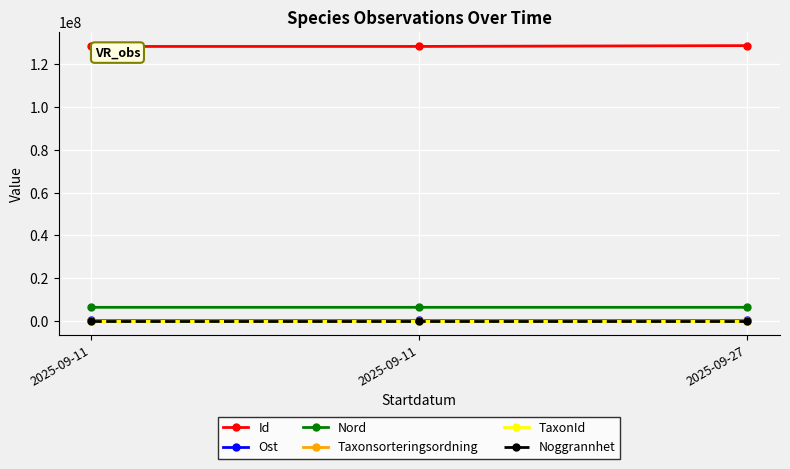

At which label does Nord reach its peak?

2025-09-27